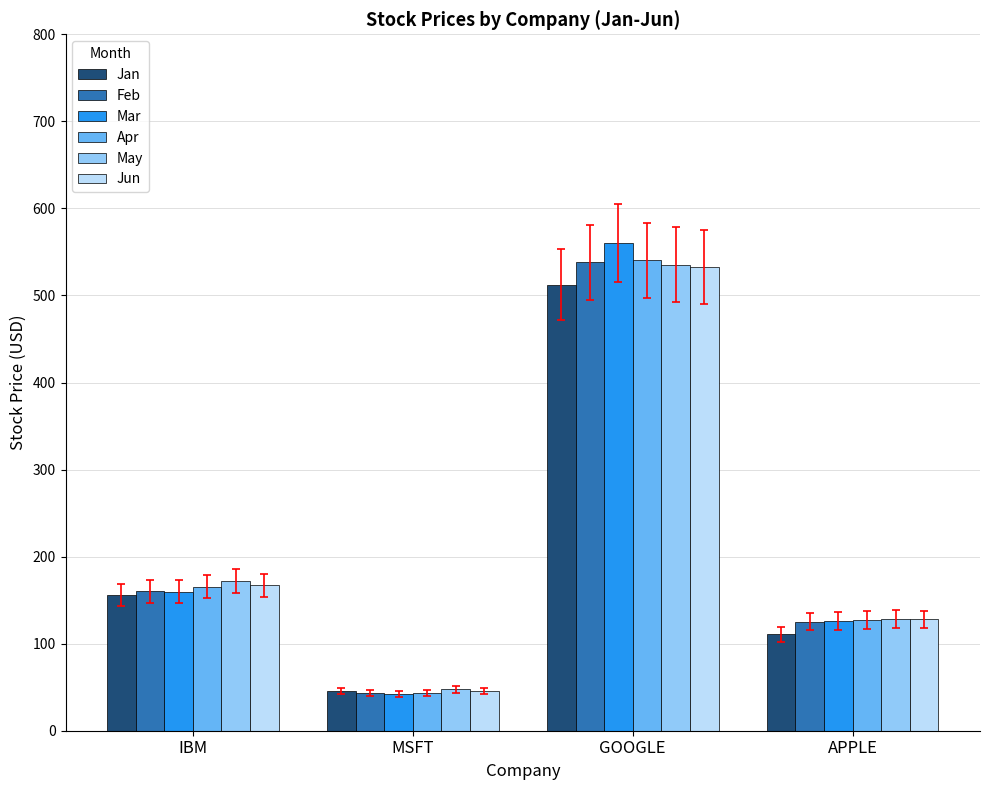

At which label does May first exceed 172?

IBM